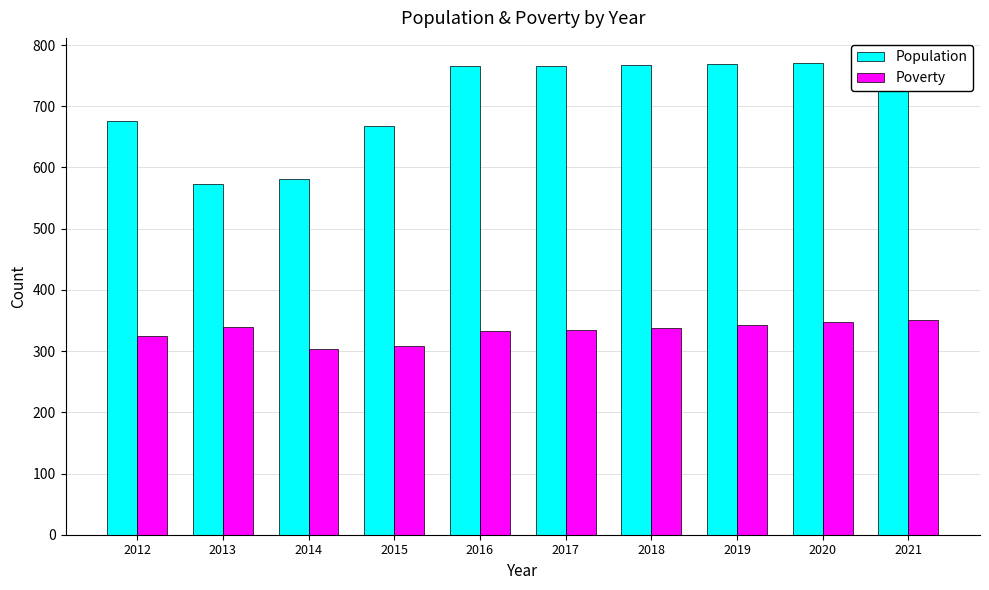

What is the average value of the Population series?

711